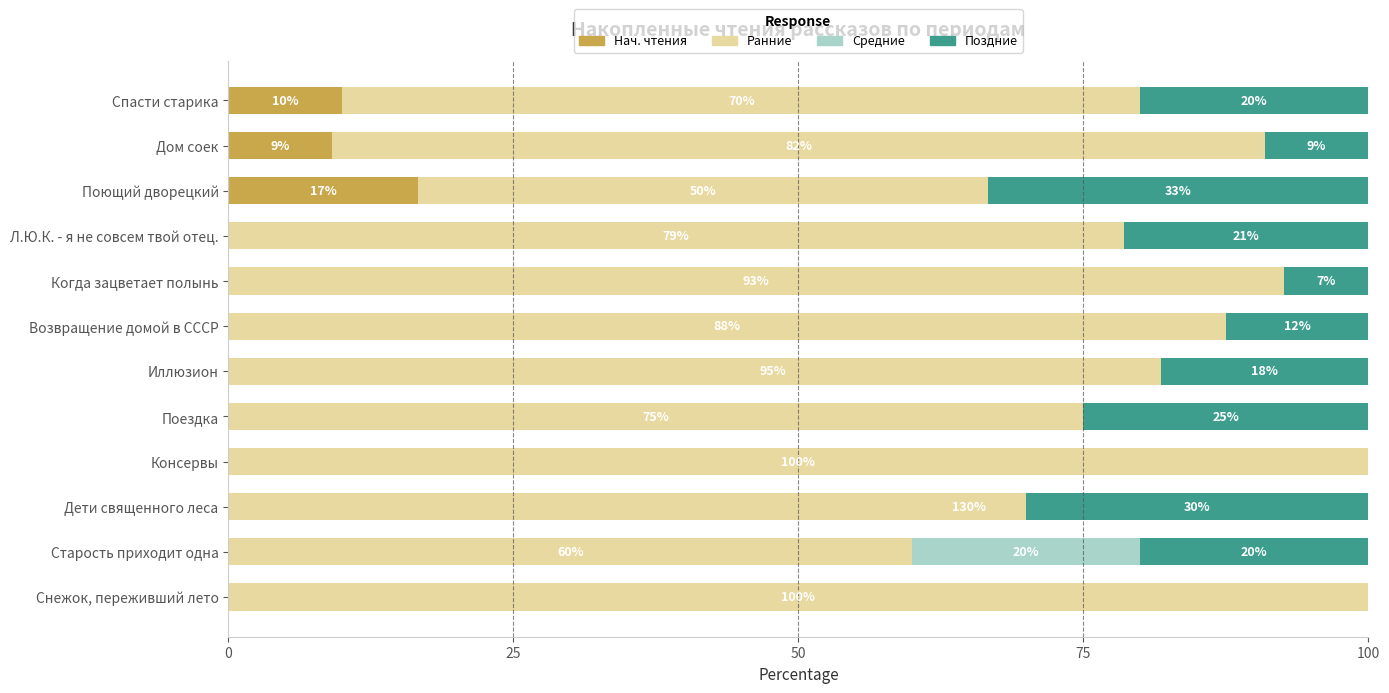

Between Поющий дворецкий and Л.Ю.К. - я не совсем твой отец., which is larger?

Поющий дворецкий